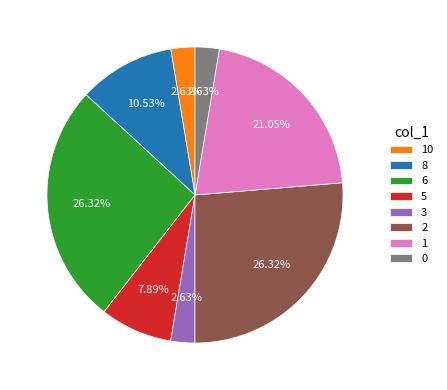

Do 8 and 1 together represent more than half of the pie?

No